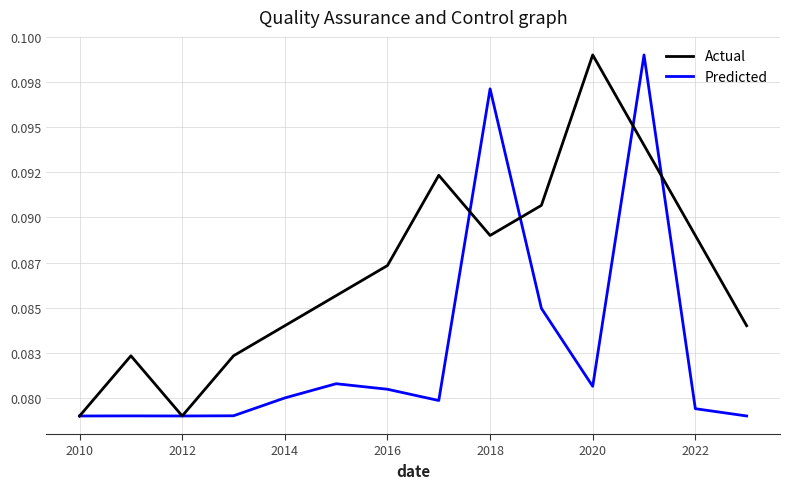

What are all the series names shown in the legend?

Actual, Predicted